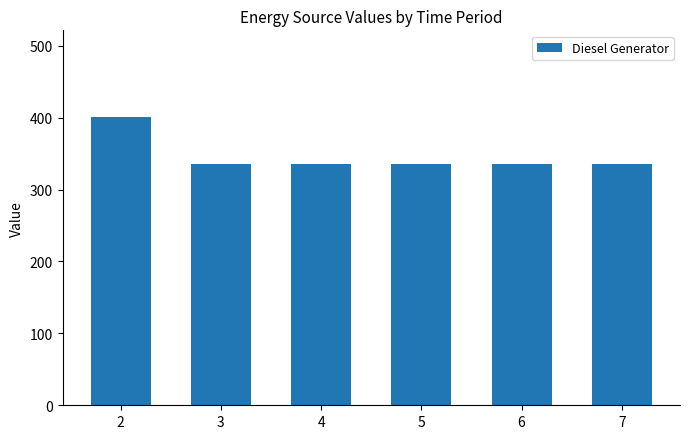

The value at 3 is 527. True or false?

False